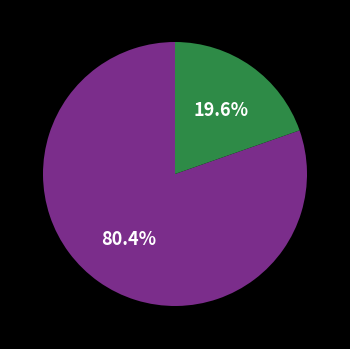

Is there a majority slice in this chart?

Yes